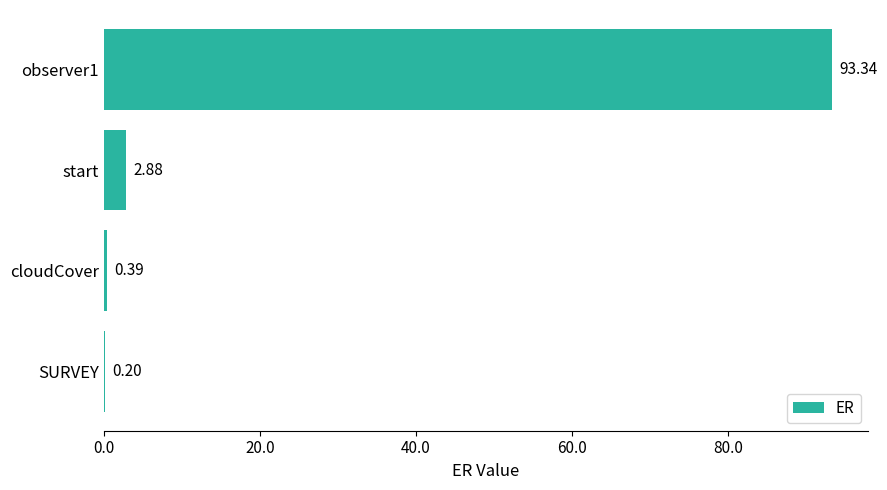

Between start and observer1, which is larger?

observer1